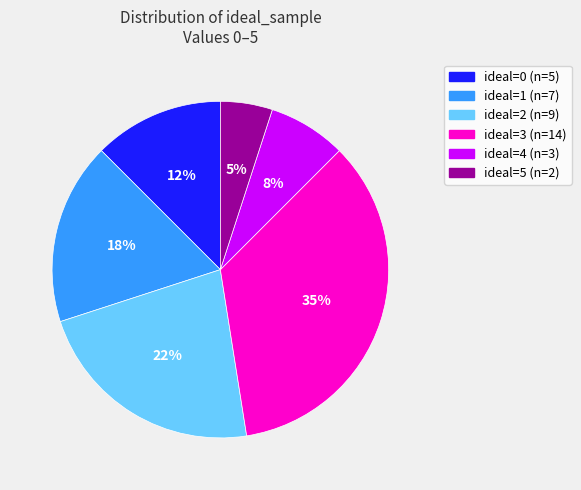

How many segments does this pie chart have?

6